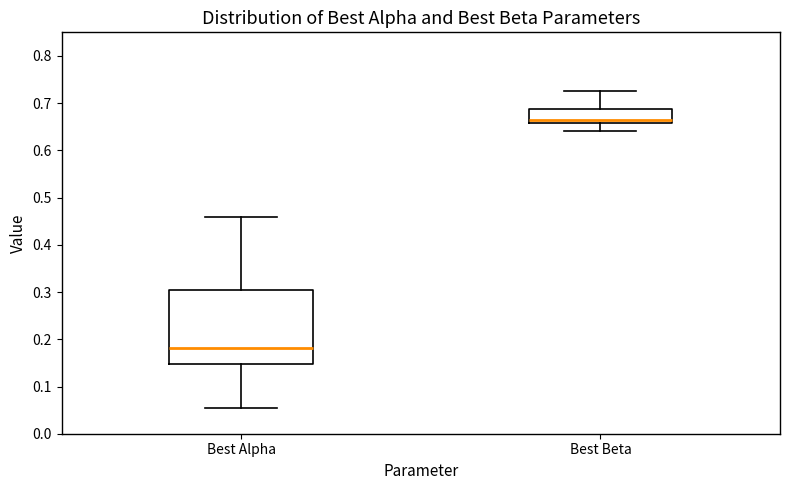

Reading left to right, read every box against the y-axis: the position of its median line, the range the box covers, and the ends of its whiskers. The values are not printed on the chart, so give them approximately, as read against the axis.

Best Alpha: median 0.18, box 0.15 to 0.31, whiskers 0.05 to 0.46
Best Beta: median 0.66 (just above the box's lower edge), box 0.66 to 0.69, whiskers 0.64 to 0.73